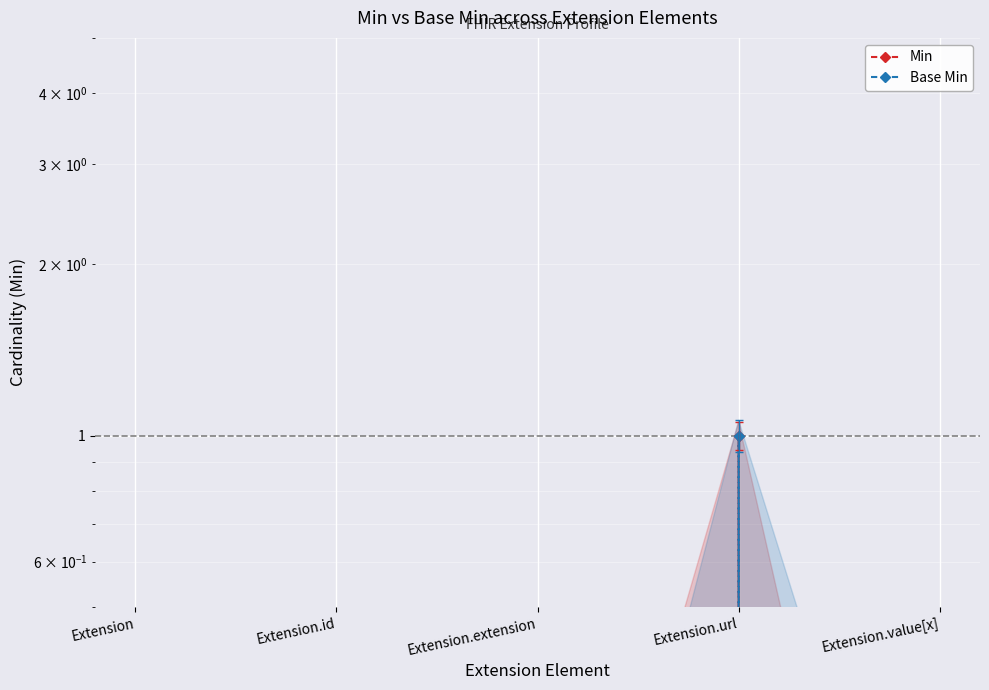

Which has a higher value, Extension.extension or Extension.id?

Extension.extension